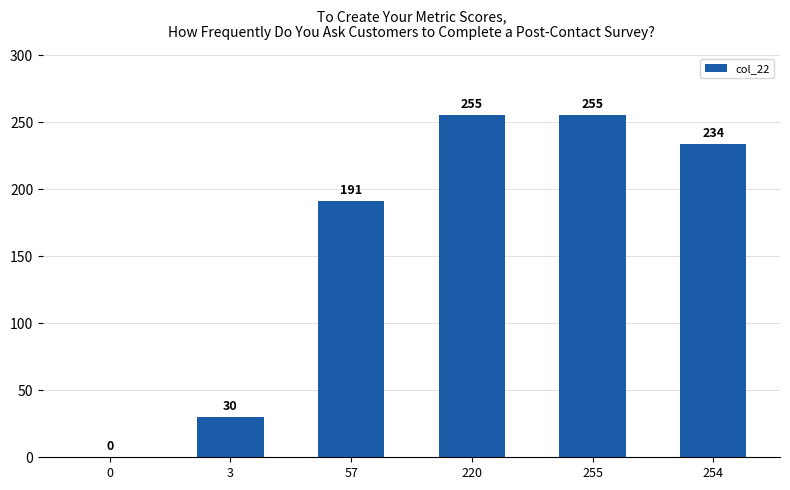

Count the number of categories in the chart.

6